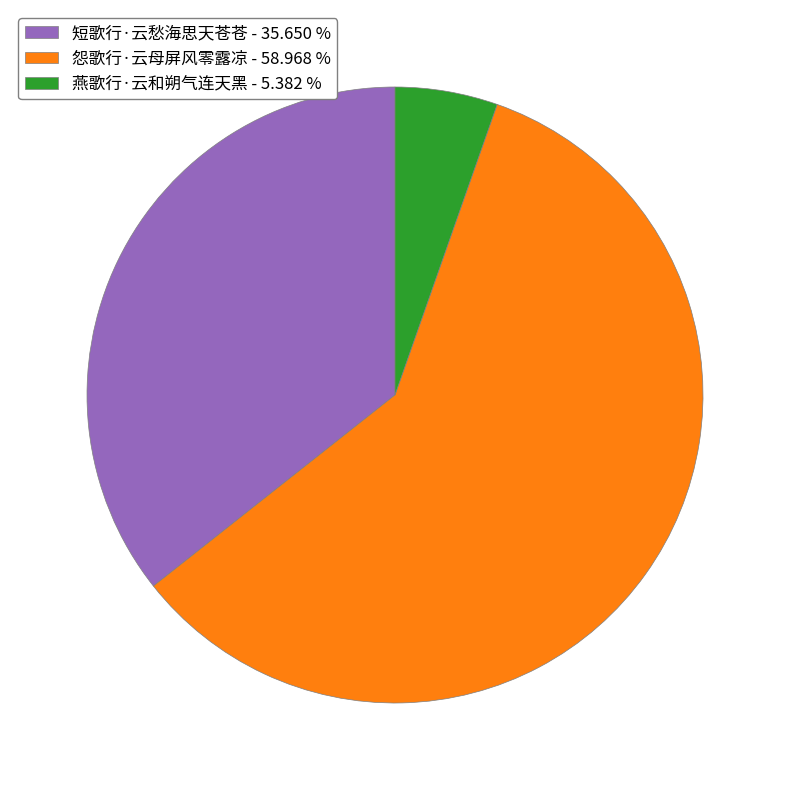

True or false: 燕歌行·云和朔气连天黑 accounts for 5% of the total.

True